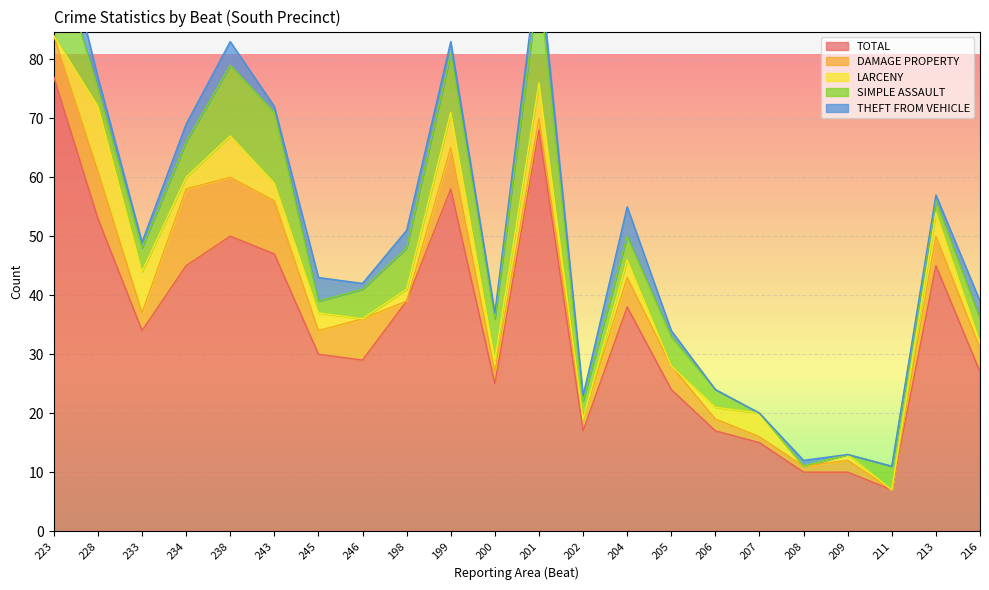

Reading left to right, transcribe all the data shown in this chart.

TOTAL: 223=77	228=53	233=34	234=45	238=50	243=47	245=30	246=29	198=39	199=58	200=25	201=68	202=17	204=38	205=24	206=17	207=15	208=10	209=10	211=7	213=45	216=27
DAMAGE PROPERTY: 223=7	228=8	233=3	234=13	238=10	243=9	245=4	246=7	198=0	199=7	200=2	201=2	202=2	204=5	205=4	206=2	207=1	208=1	209=2	211=0	213=5	216=4
LARCENY: 223=0	228=11	233=7	234=2	238=7	243=3	245=3	246=0	198=2	199=6	200=2	201=6	202=0	204=3	205=0	206=2	207=4	208=0	209=1	211=0	213=4	216=1
SIMPLE ASSAULT: 223=16	228=3	233=4	234=6	238=12	243=12	245=2	246=5	198=7	199=10	200=7	201=17	202=3	204=4	205=5	206=3	207=0	208=0	209=0	211=4	213=2	216=4
THEFT FROM VEHICLE: 223=7	228=2	233=1	234=3	238=4	243=1	245=4	246=1	198=3	199=2	200=1	201=4	202=1	204=5	205=1	206=0	207=0	208=1	209=0	211=0	213=1	216=3